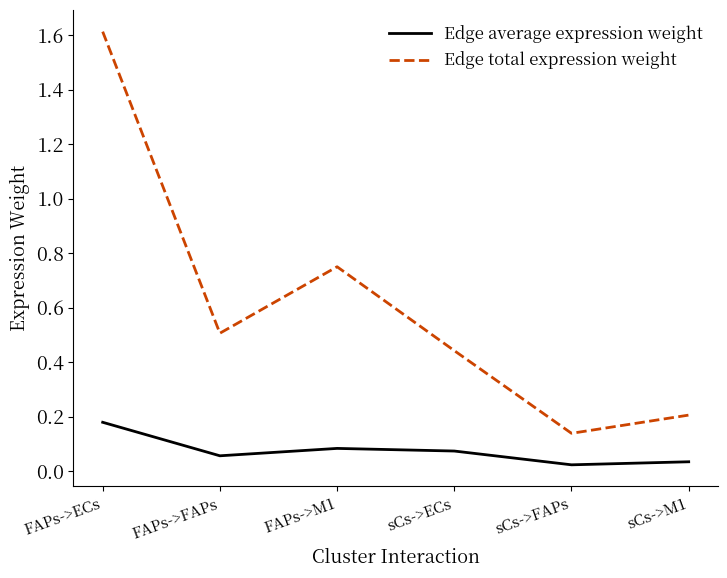

How many distinct data groups are displayed?

2